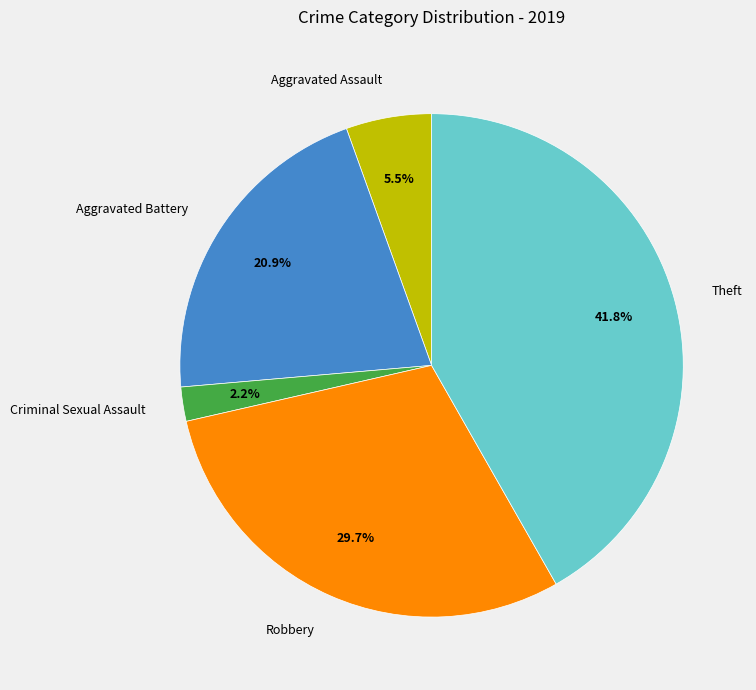

To the nearest percent, what is the difference between the largest and smallest slice percentages?

40%